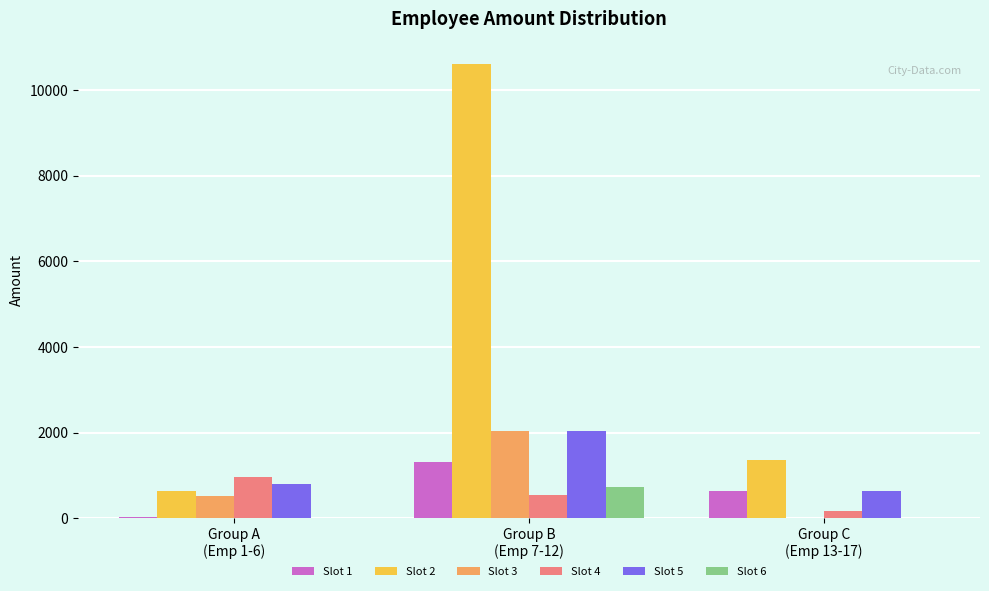

What is the greatest value displayed?

10604